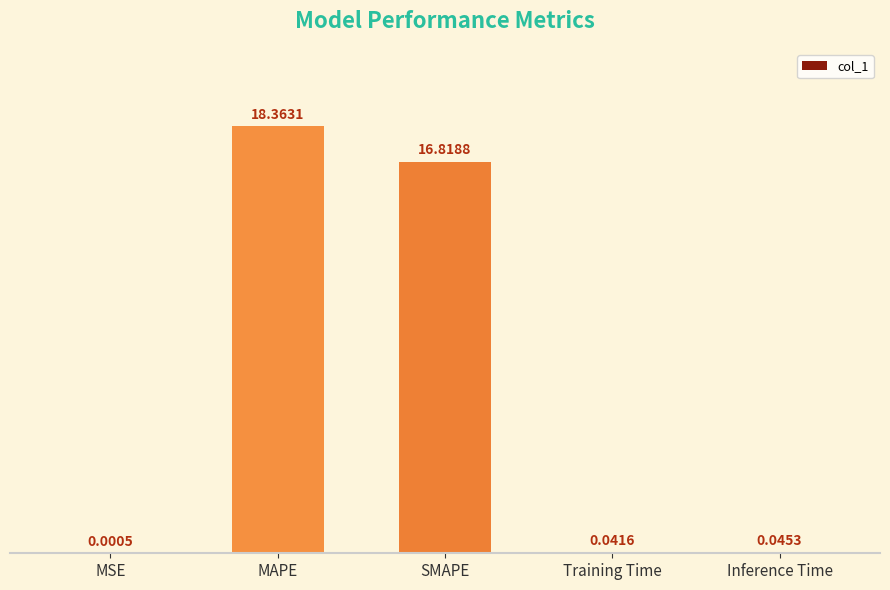

Which has a higher value, MAPE or MSE?

MAPE